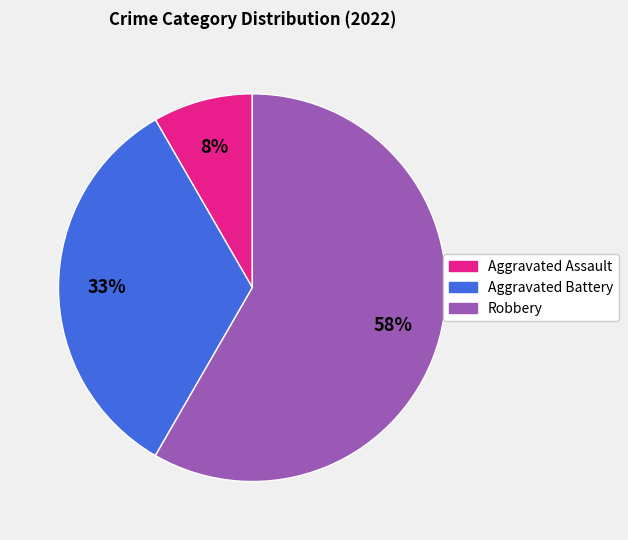

Which category has the biggest portion of the pie?

Robbery